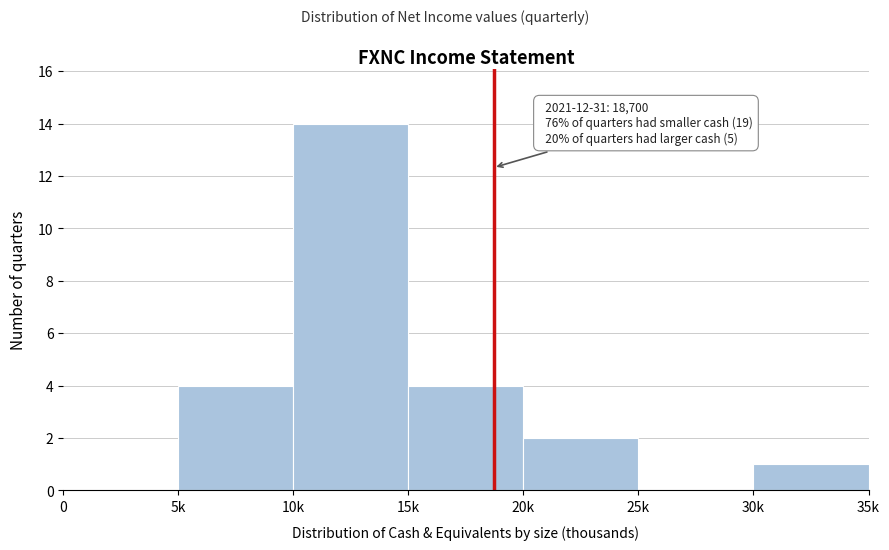

Reading left to right, what are all the values shown in this chart?

0=0	5k=4	10k=14	15k=4	20k=2	25k=0	30k=1